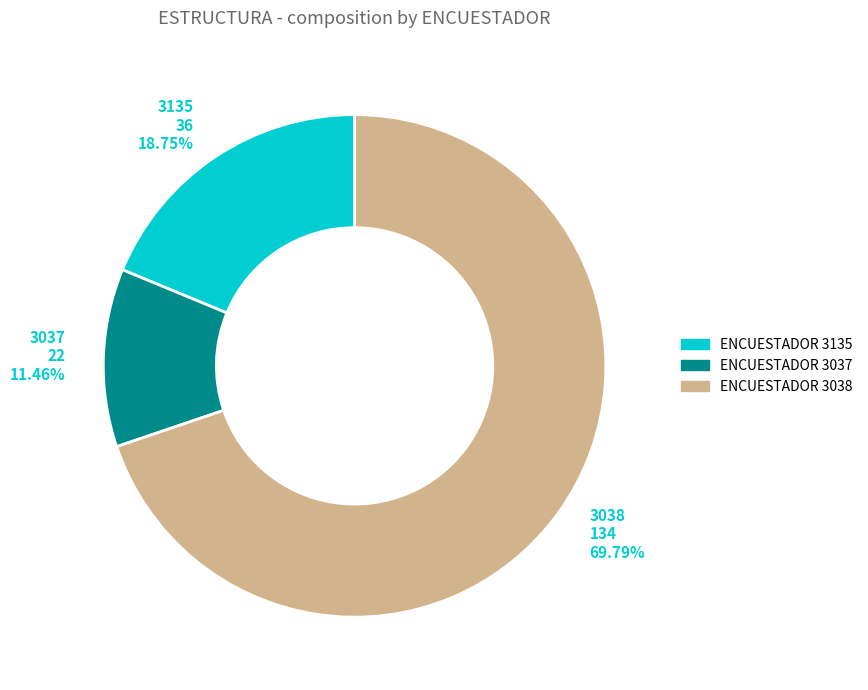

Rank the categories by value from highest to lowest.

ENCUESTADOR 3038, ENCUESTADOR 3135, ENCUESTADOR 3037